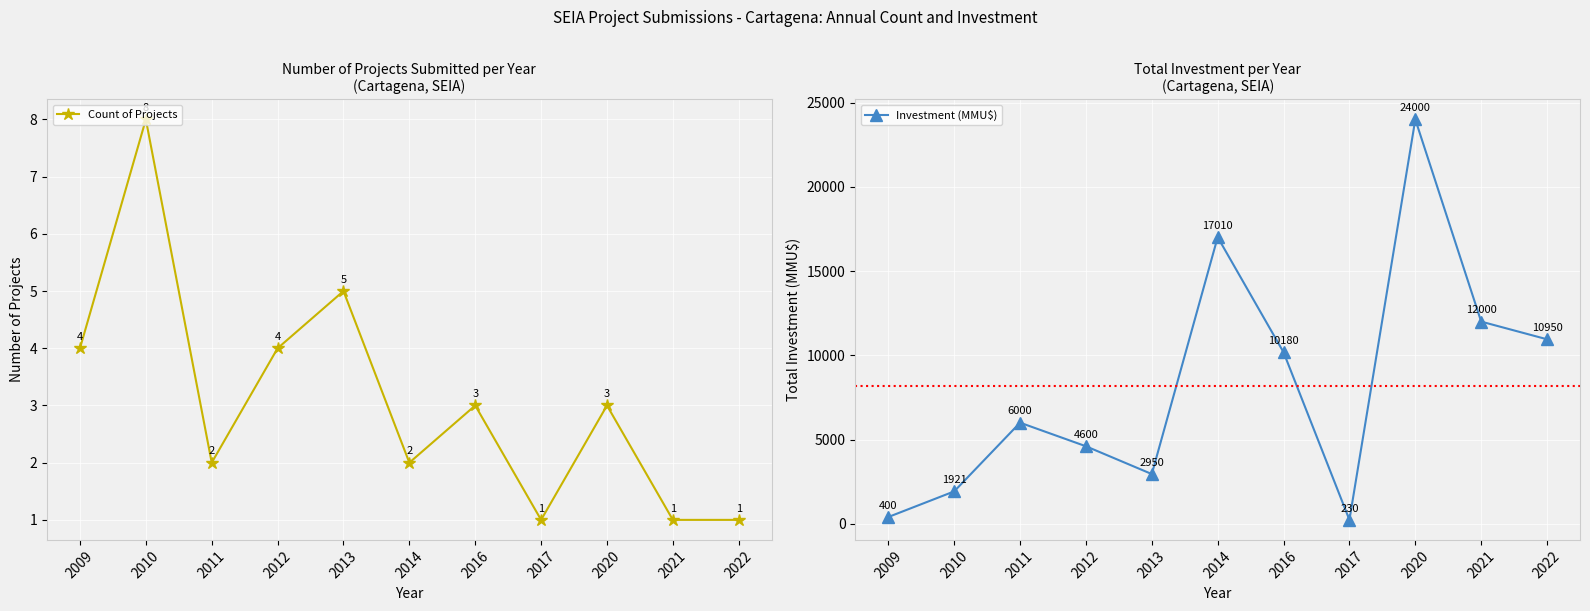

True or false: Count of Projects has a value of 1 at 2022.

True